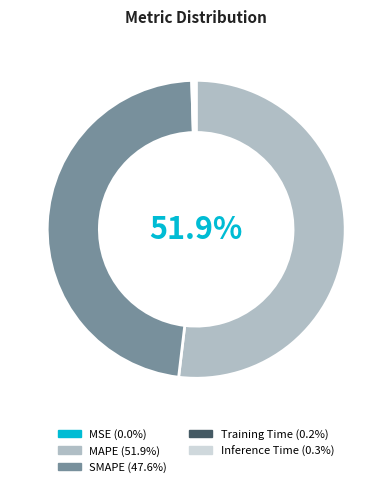

Which slice is the largest?

MAPE